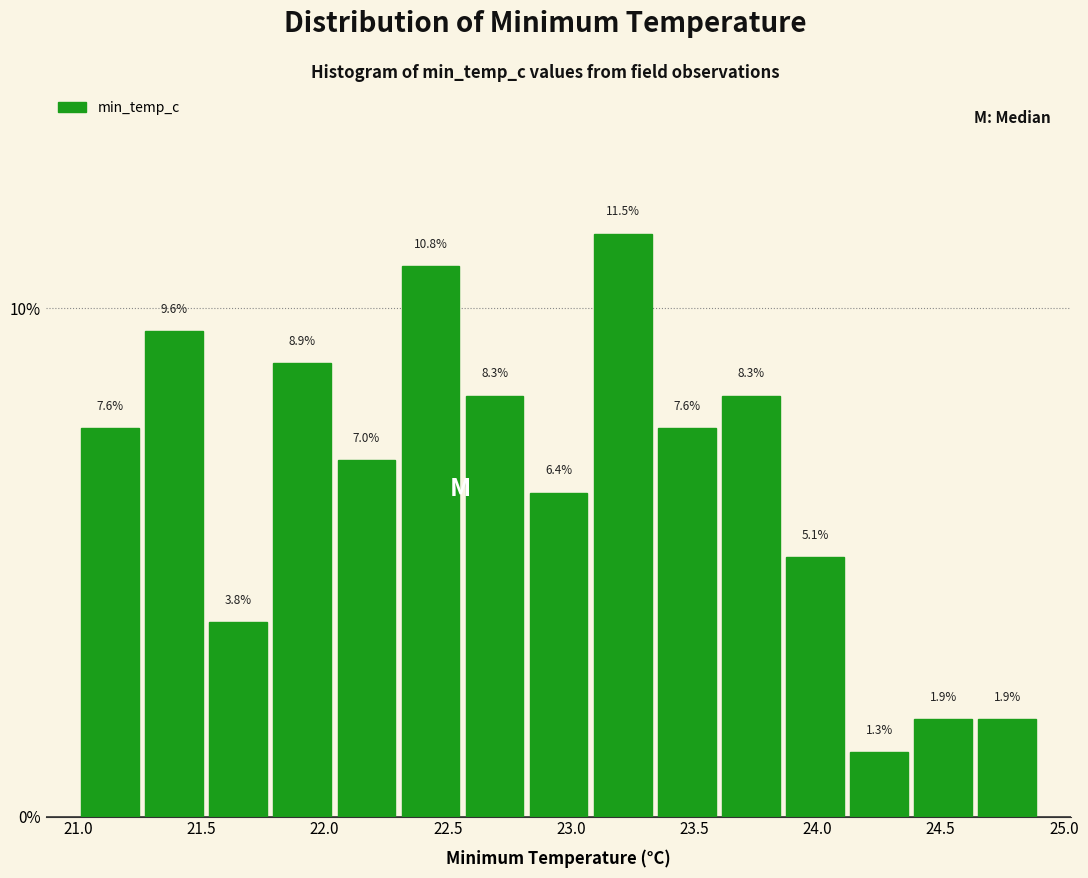

Which range on the x-axis has the tallest bar?

23.08 to 23.34